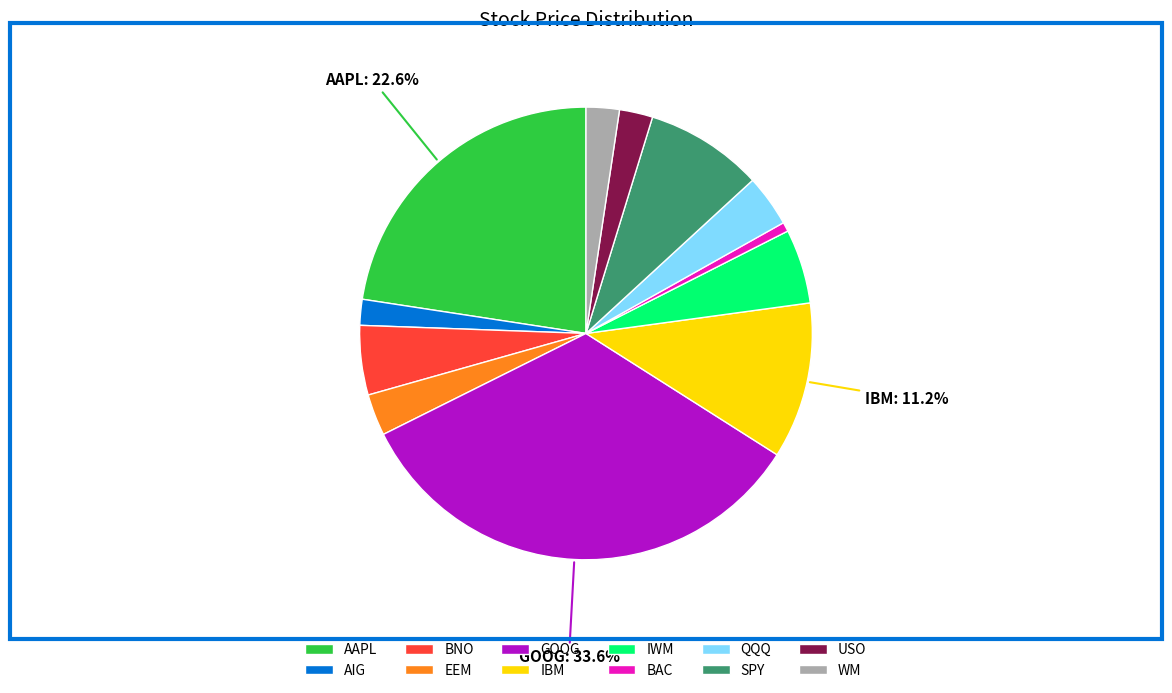

Is it true that BAC is 1% of the pie?

True